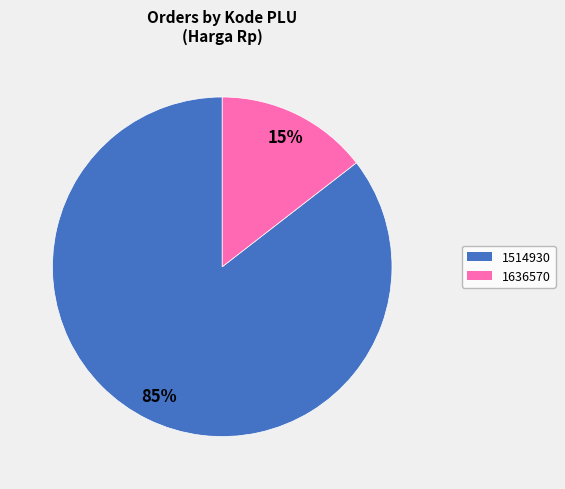

Between 1514930 and 1636570, which is larger?

1514930